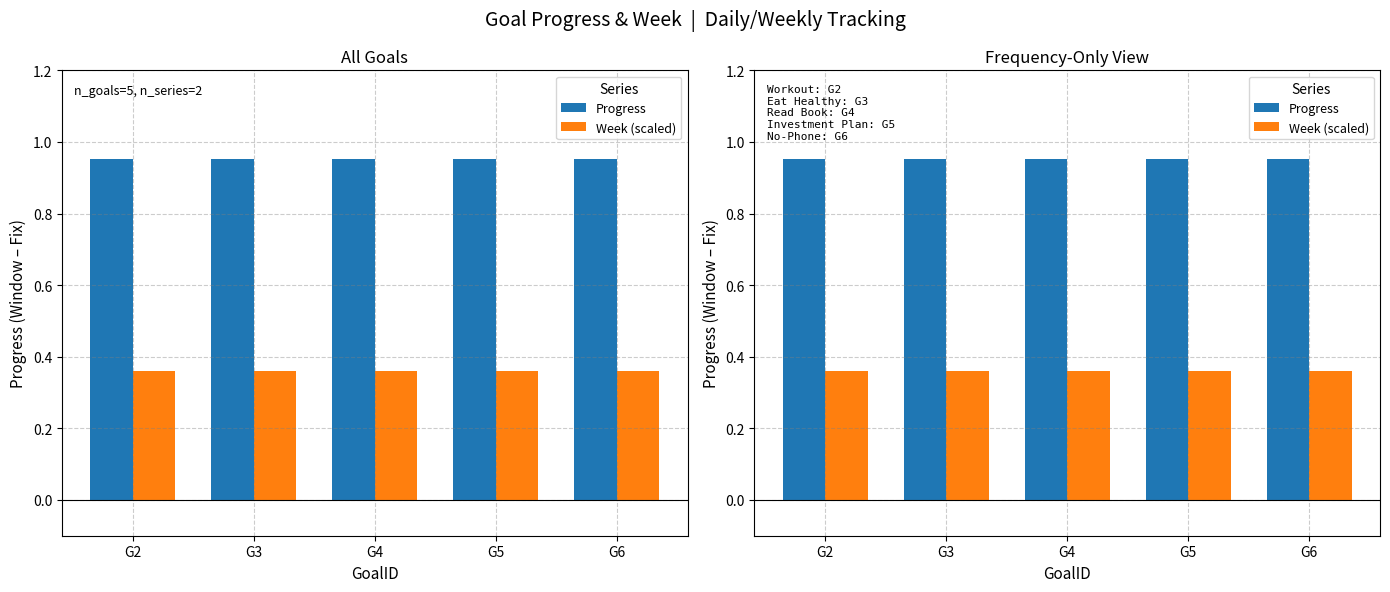

List the labels in order of Progress value, largest first.

G2, G3, G4, G5, G6